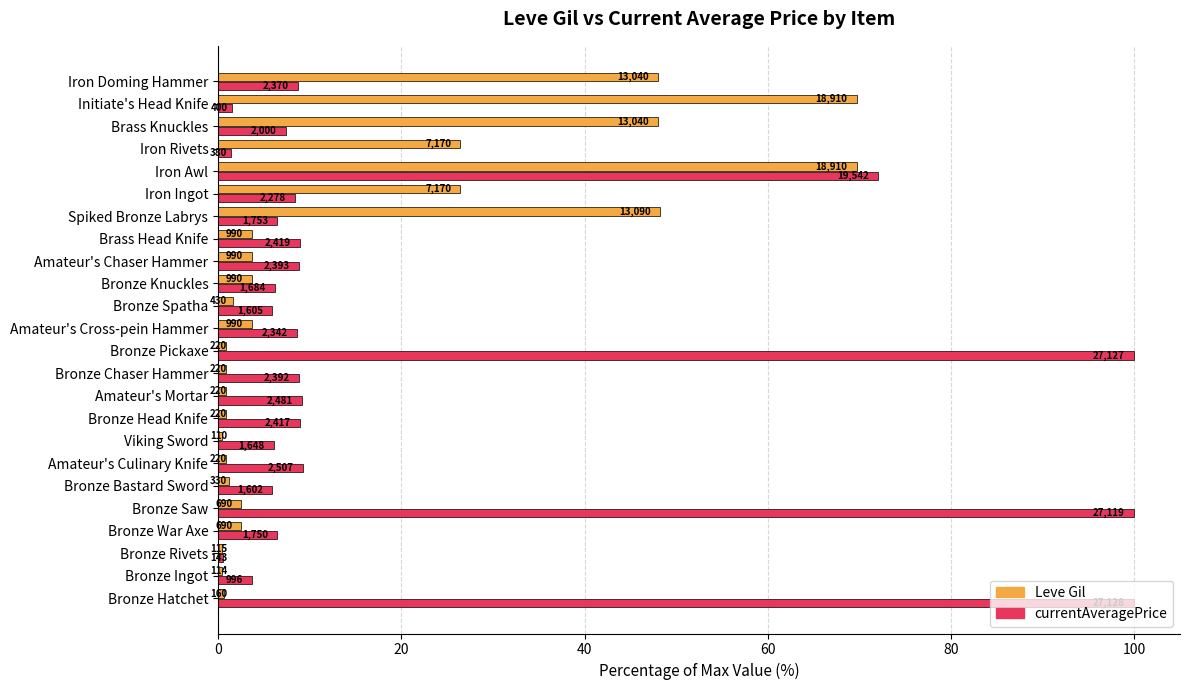

What are all the series names shown in the legend?

Leve Gil, currentAveragePrice